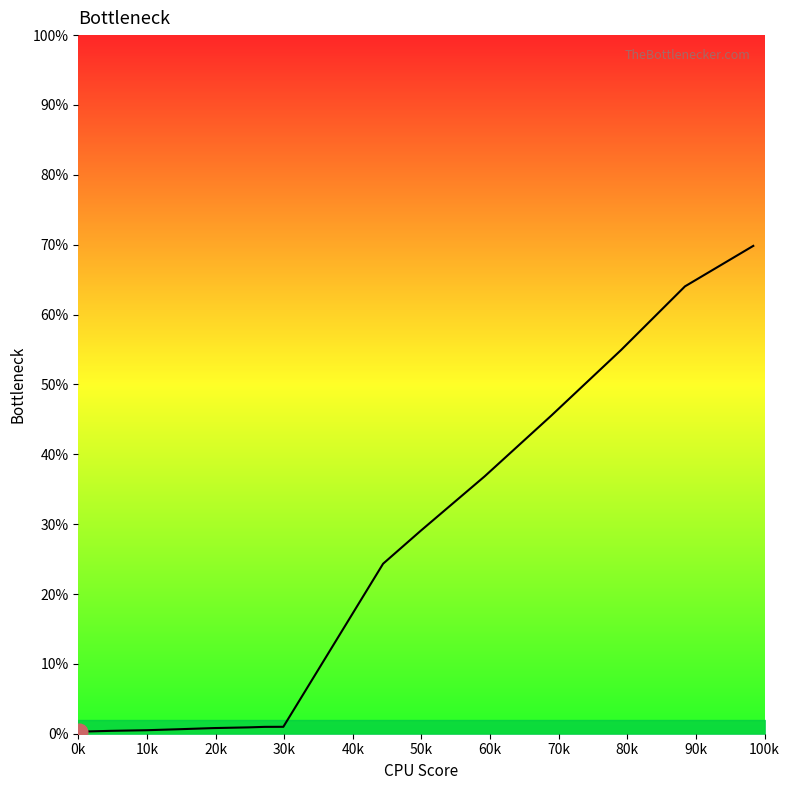

What is the greatest value displayed?

69.8